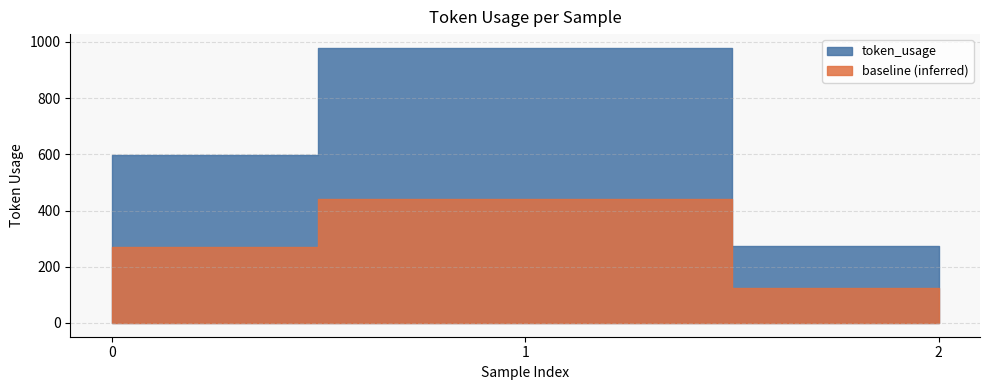

What is the sum of all values?

1851